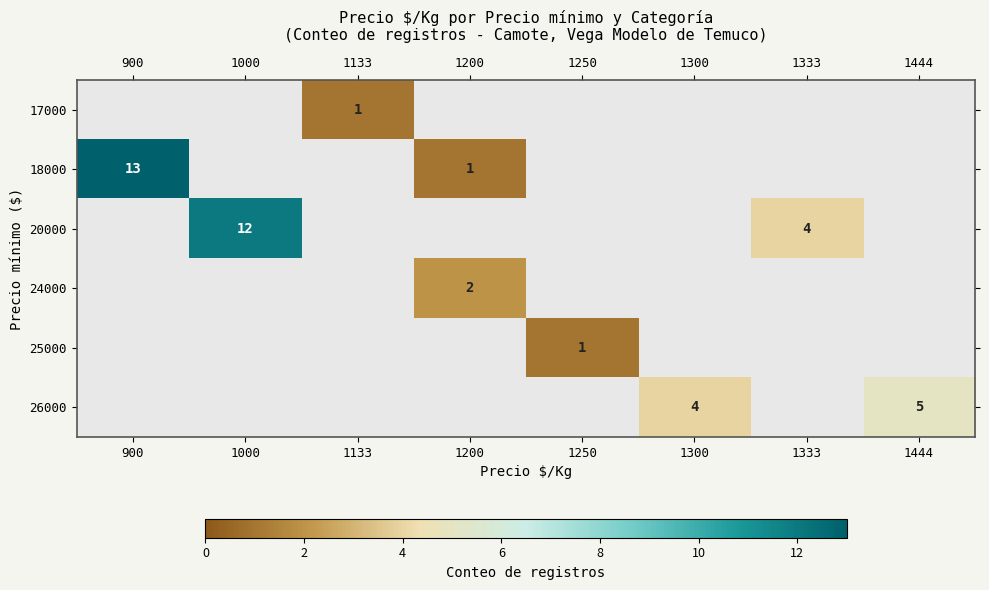

True or false: 26000 has a value of 7 at 1444.

False